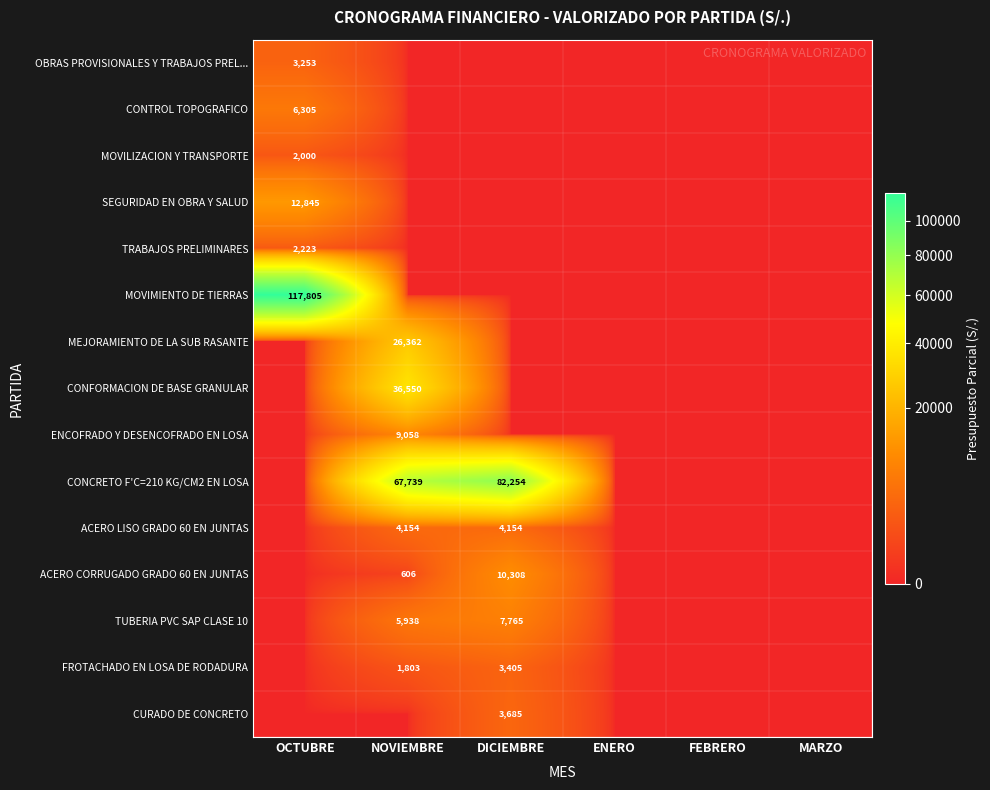

What is the sum of the ACERO LISO GRADO 60 EN JUNTAS values at DICIEMBRE and NOVIEMBRE?

8308